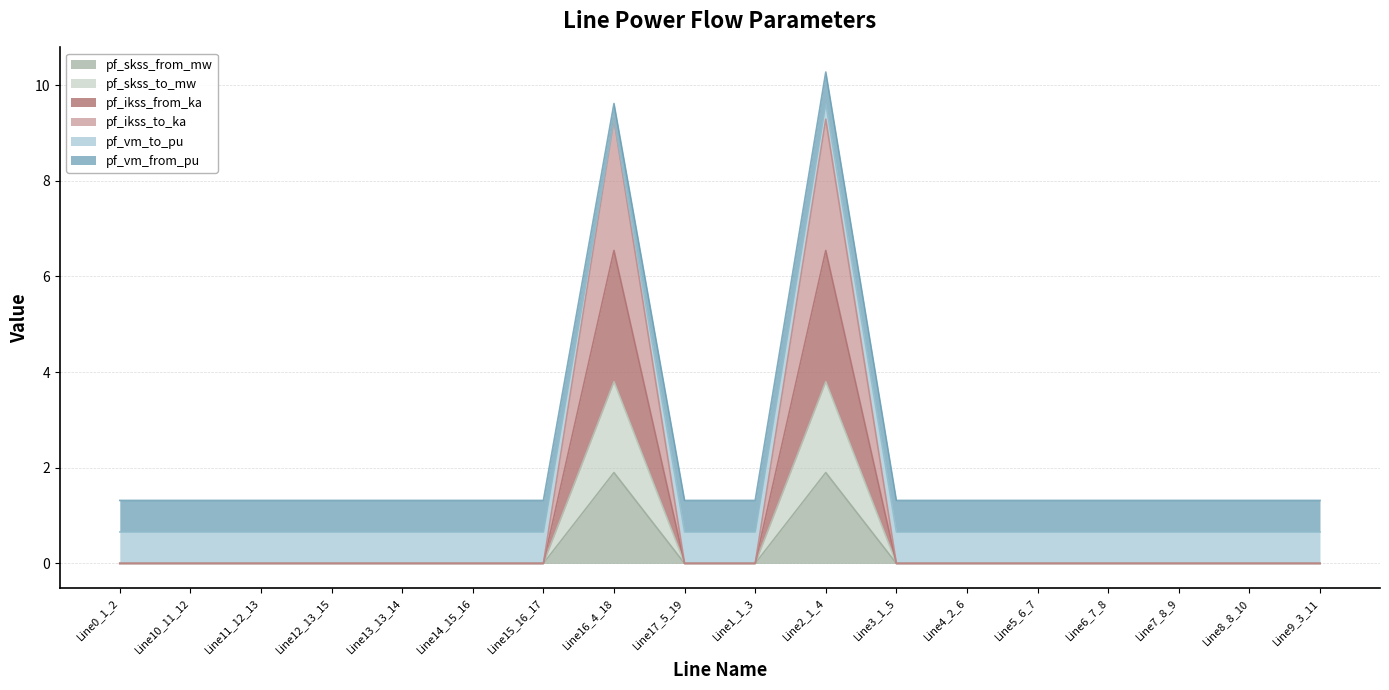

Between Line1_1_3 and Line10_11_12, which is larger?

Line1_1_3